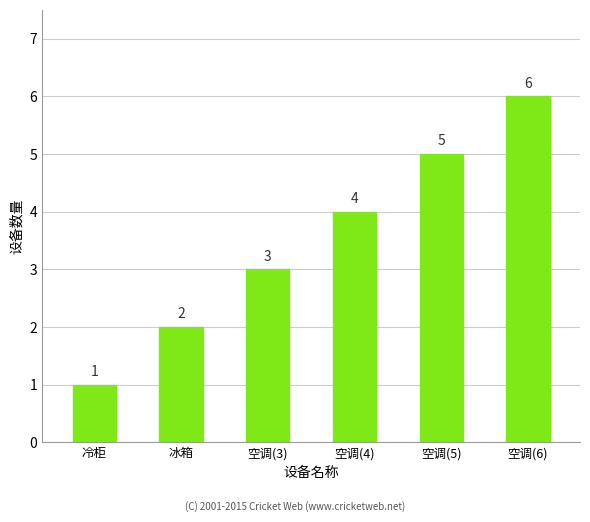

Which has a higher value, 空调(4) or 冷柜?

空调(4)